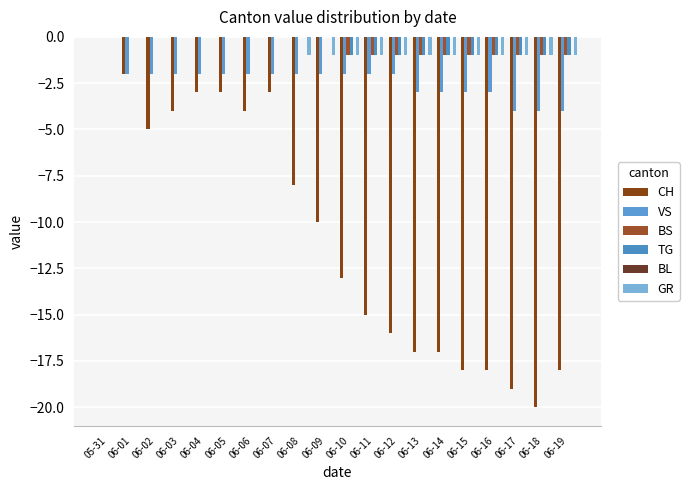

At which category is the sum across all series the highest?

05-31